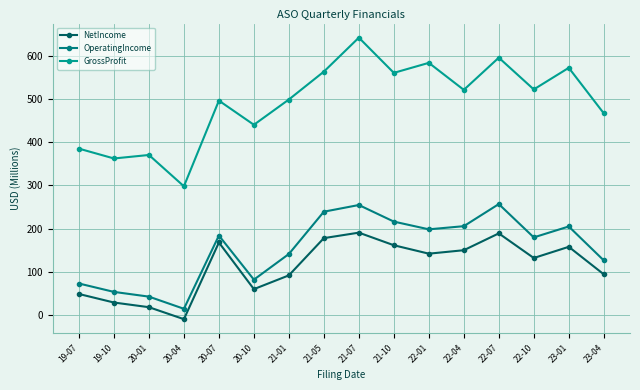

True or false: OperatingIncome and NetIncome cross at least once.

False